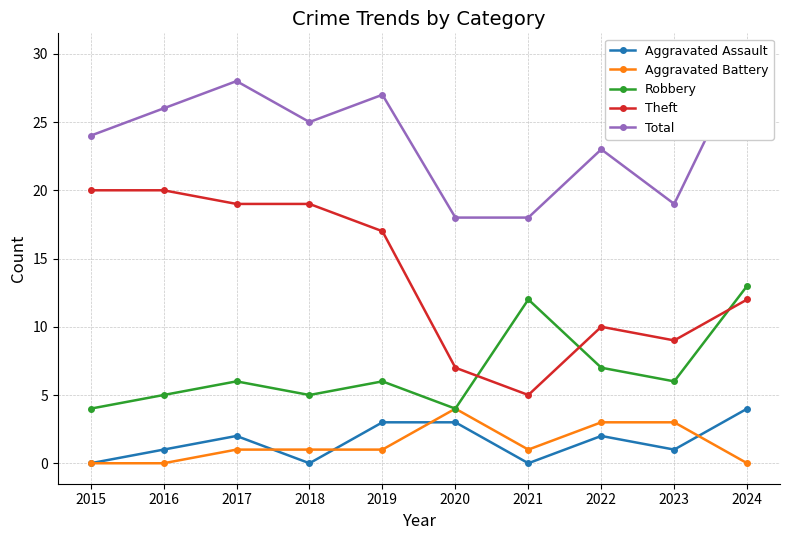

Which category has the highest value in the Theft series?

2015